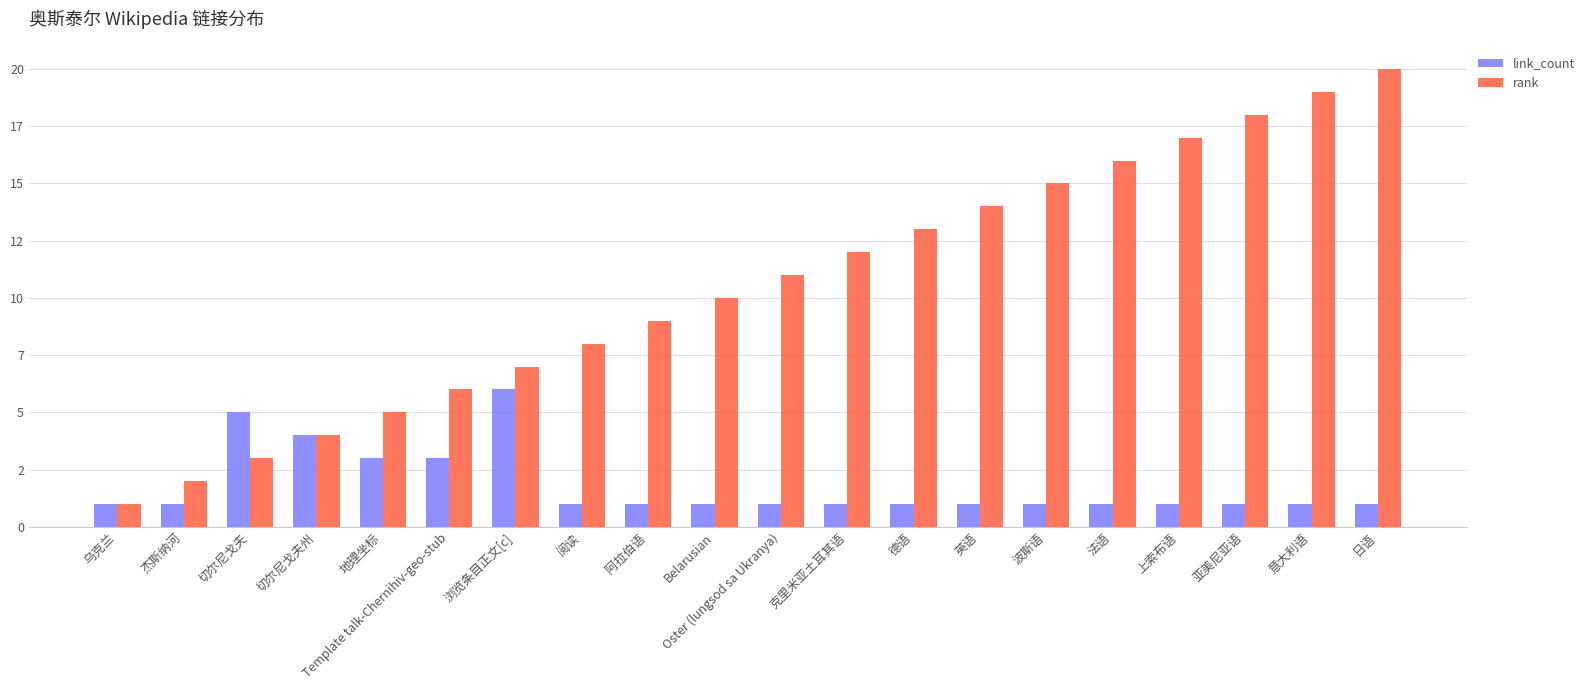

Does the chart contain stacked bars?

No